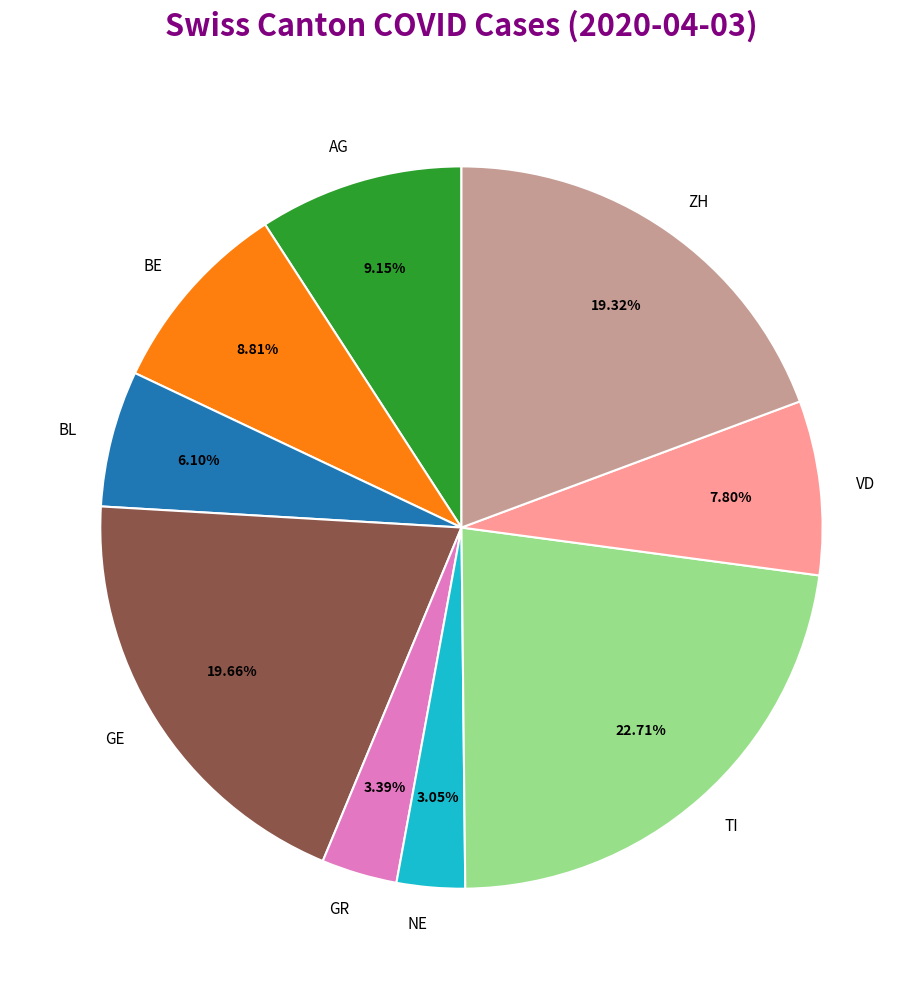

Which has a higher value, GE or BE?

GE